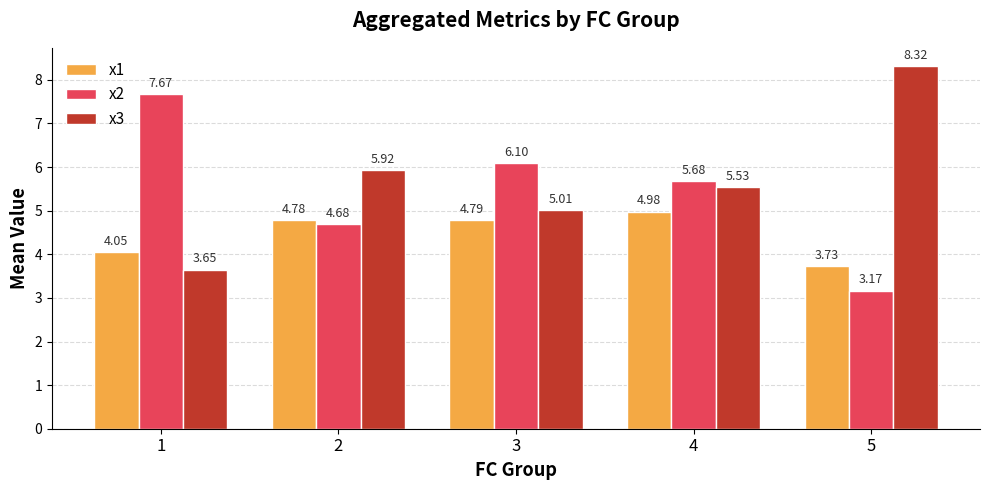

True or false: x1 has a value of 6.1 at 1.

False